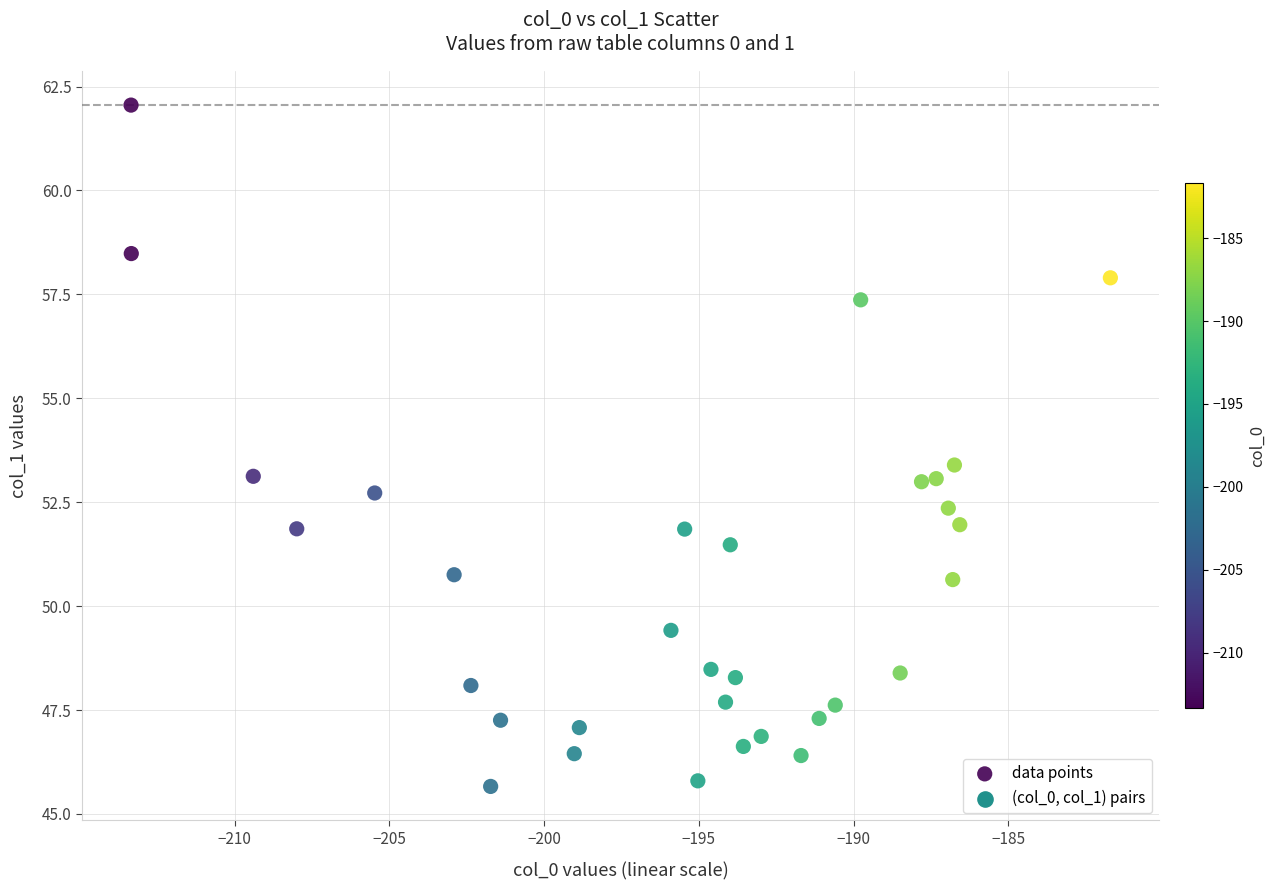

What is the range of X values (max minus min)?

31.7